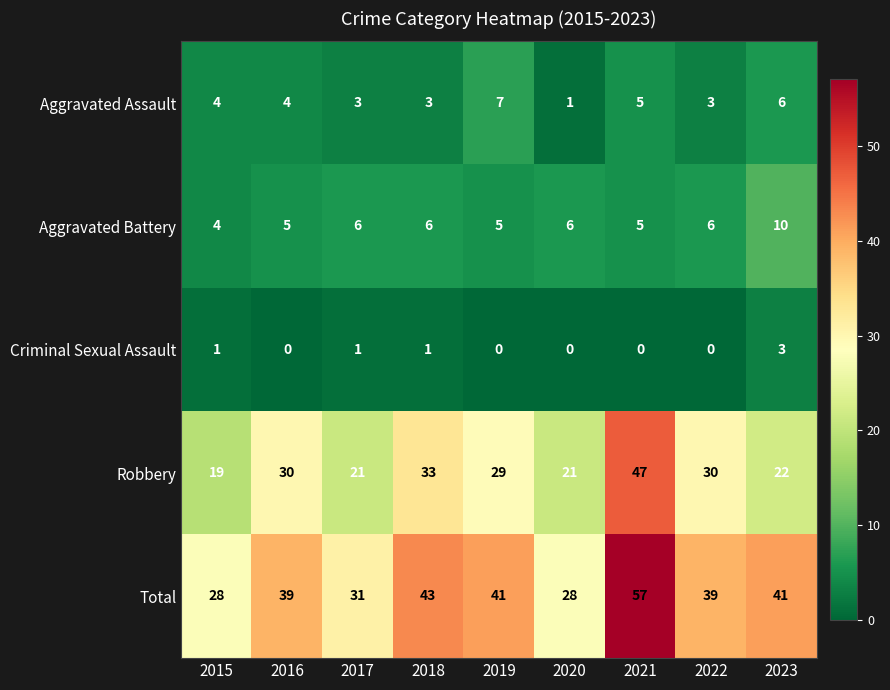

The value of Robbery at 2019 is 19. True or false?

False